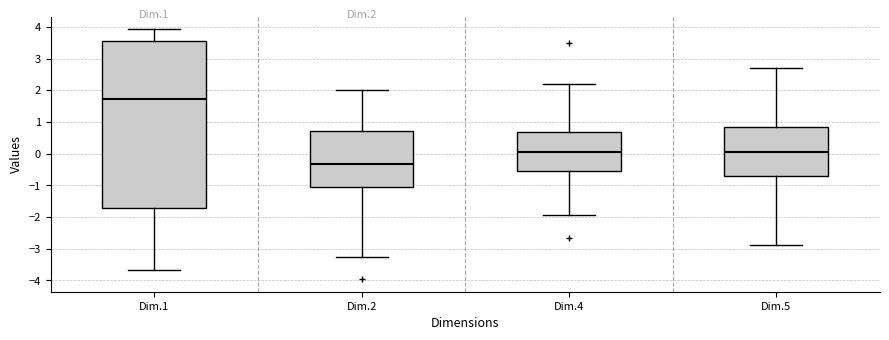

Which box's median line is the lowest?

Dim.2